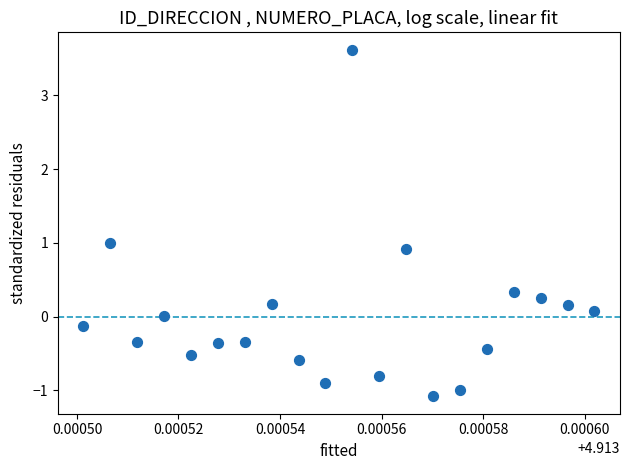

What is the range of Y values (max minus min)?

4.7